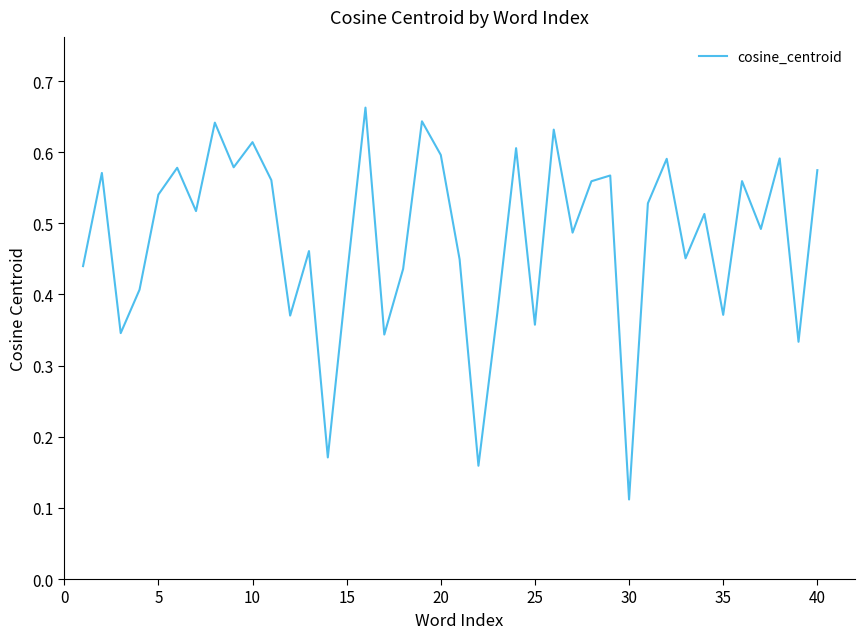

Does the chart display data point markers on the line(s)?

No